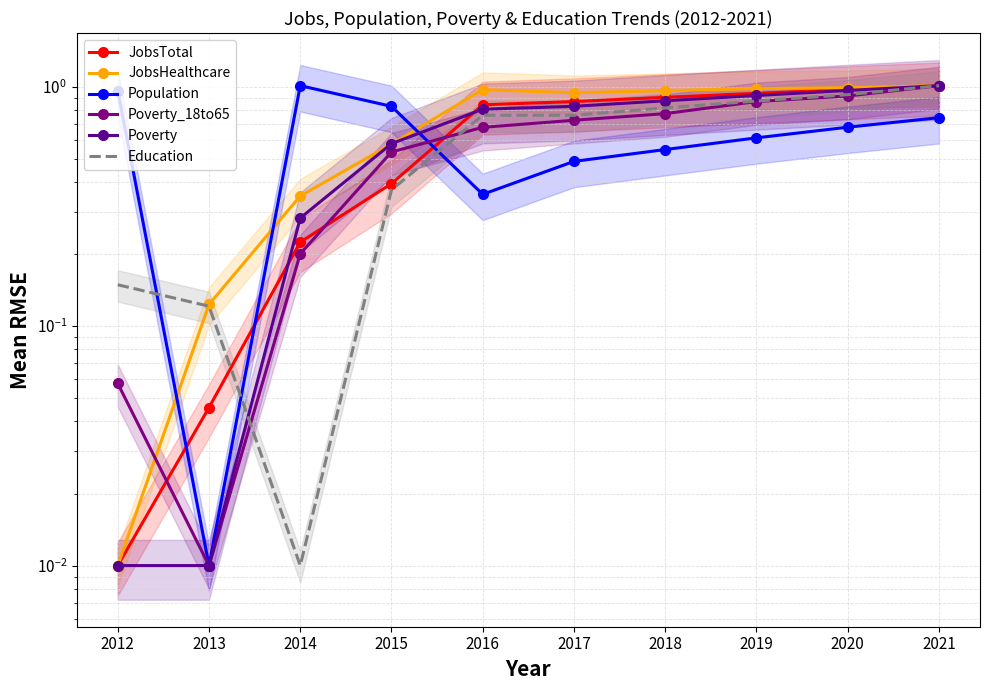

How many data points does each series have?

10